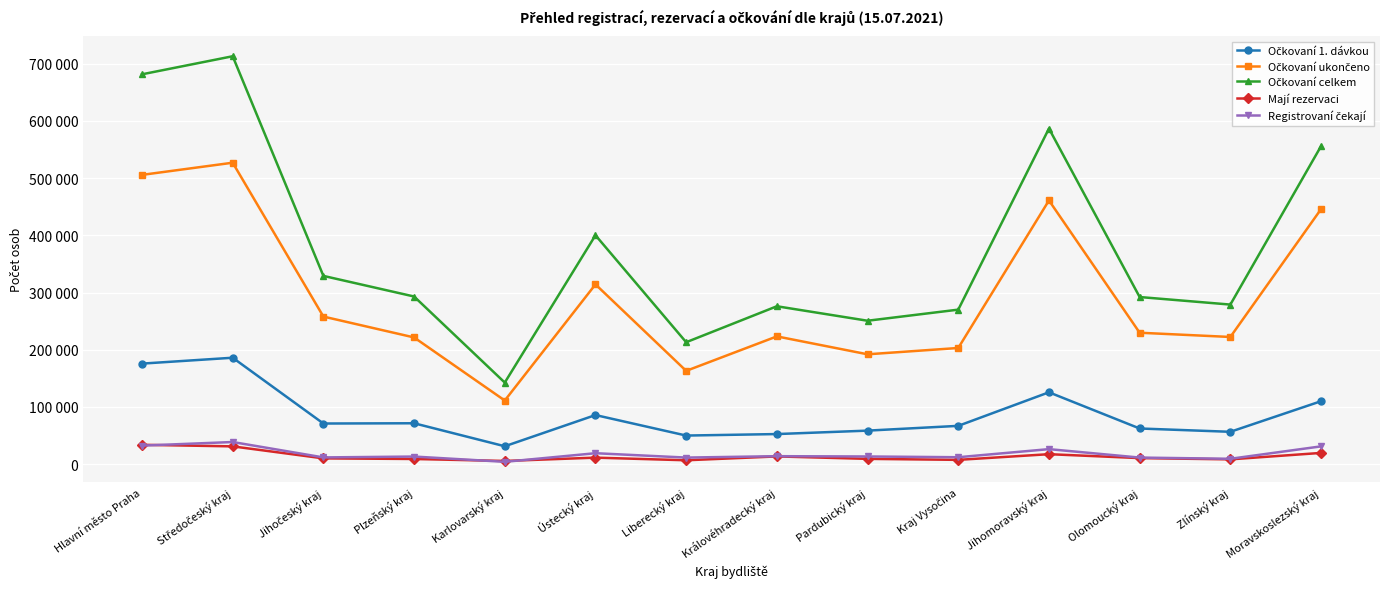

The Mají rezervaci series shows 7579 at Kraj Vysočina. True or false?

True